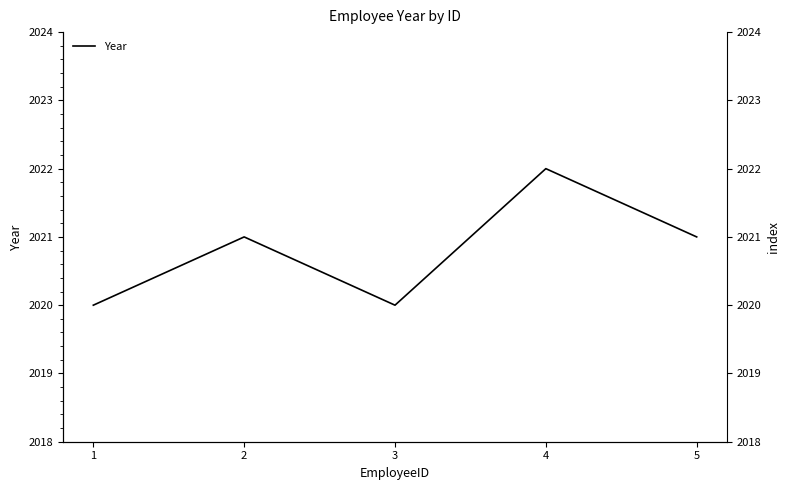

How many interior local peaks (higher than both neighbors) does the data have?

2